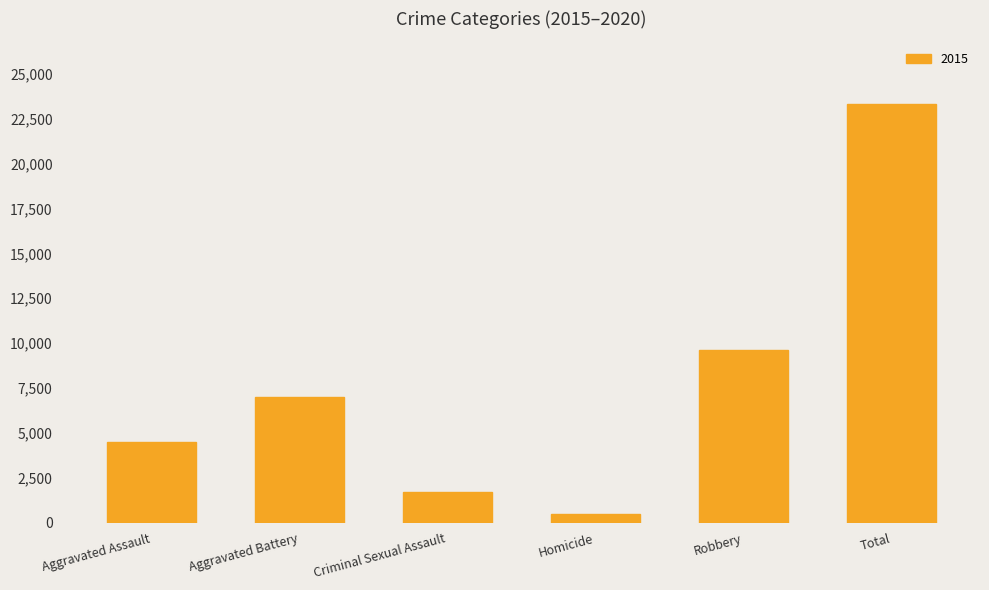

Between Aggravated Battery and Criminal Sexual Assault, which is larger?

Aggravated Battery